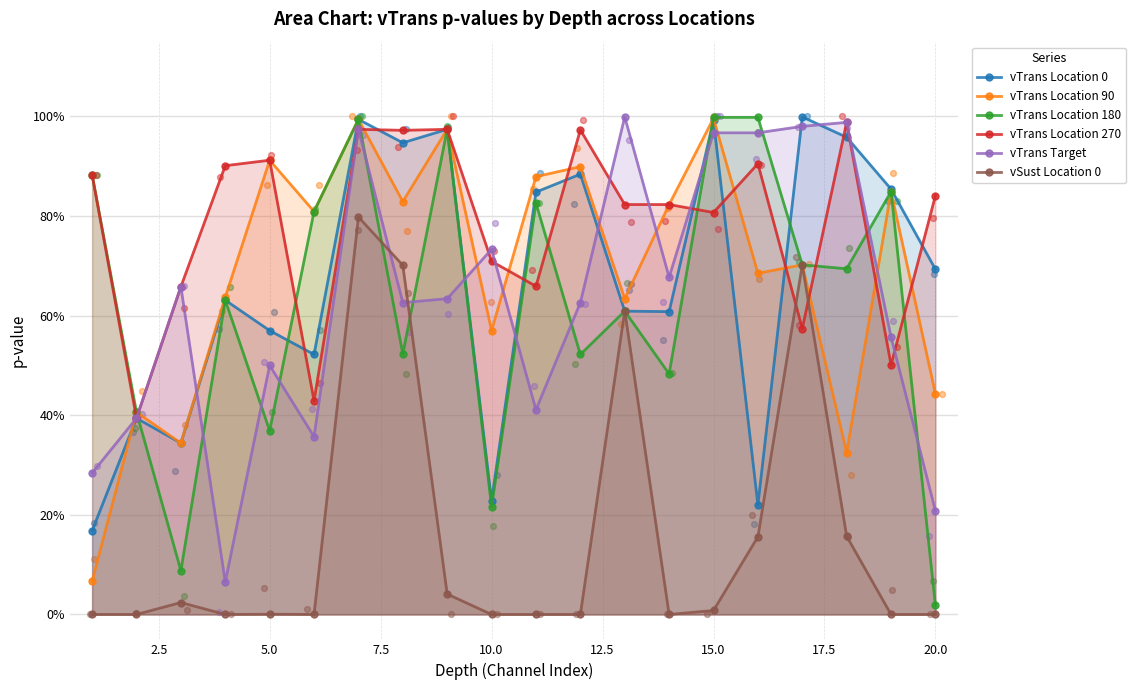

Which series contains the highest Y value?

vTrans Location 0